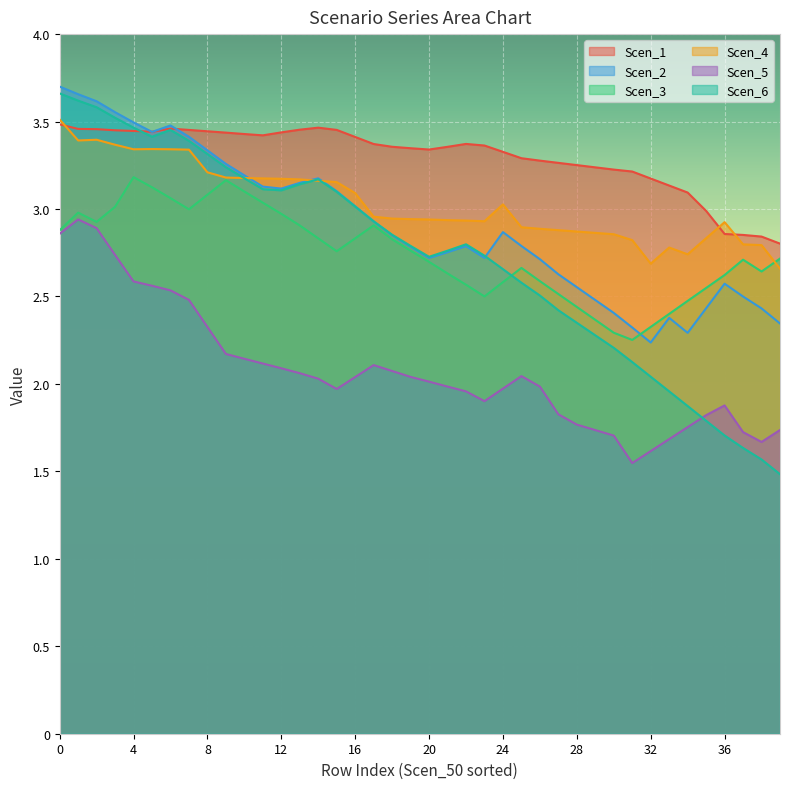

What is the sum of all Scen_6 values?

109.2